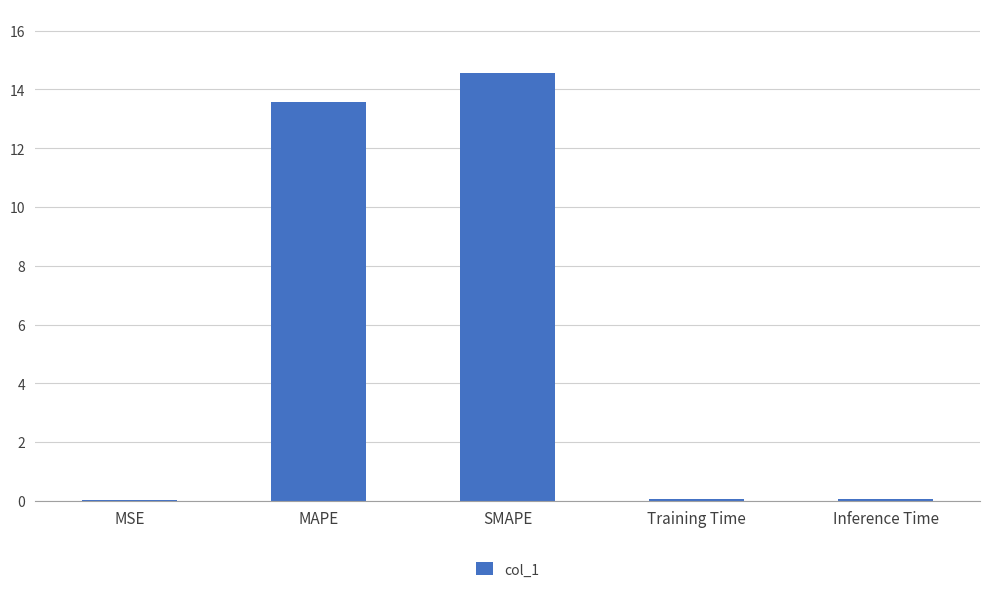

Where is the data nearest to the value 7?

MAPE